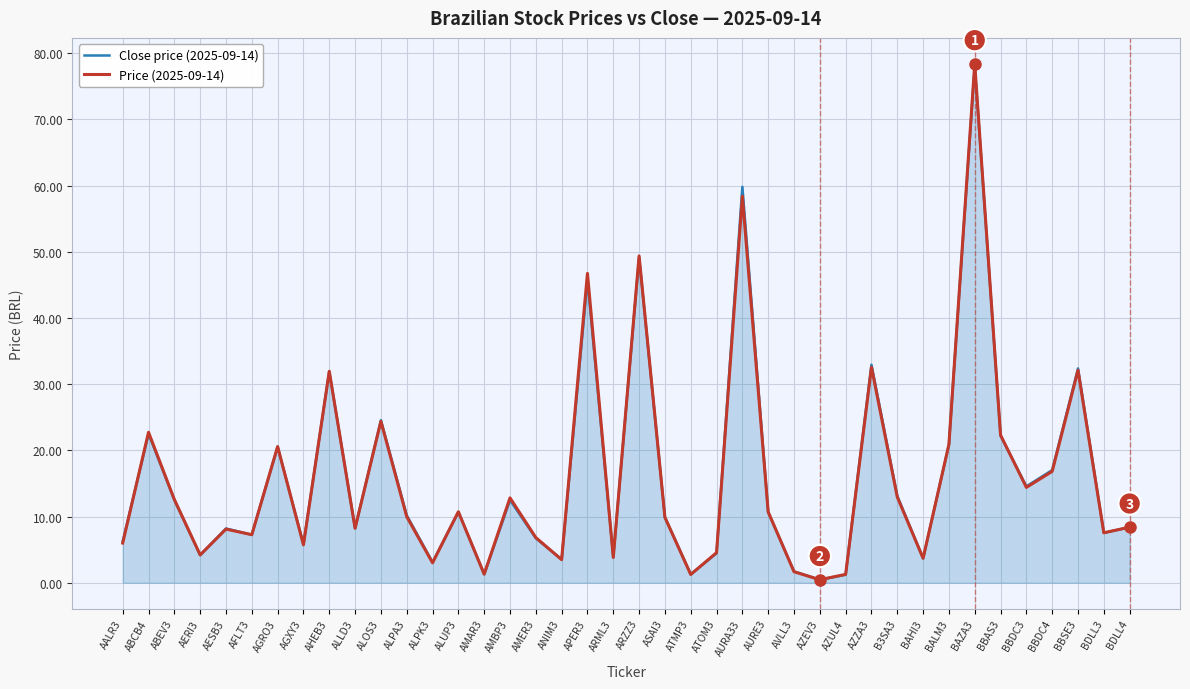

Which series has the largest range (max minus min)?

Price (2025-09-14)